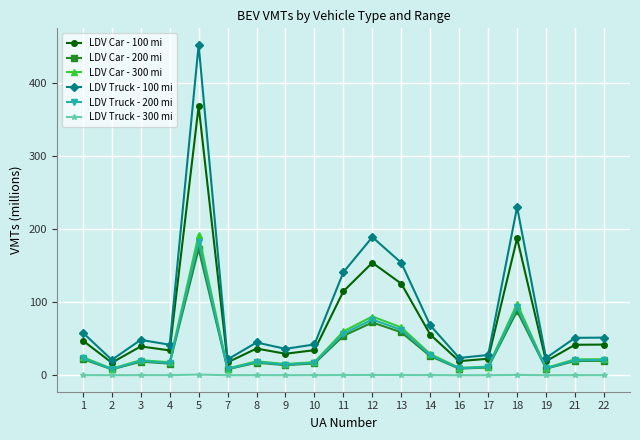

Which series has the widest spread of values?

LDV Truck - 100 mi